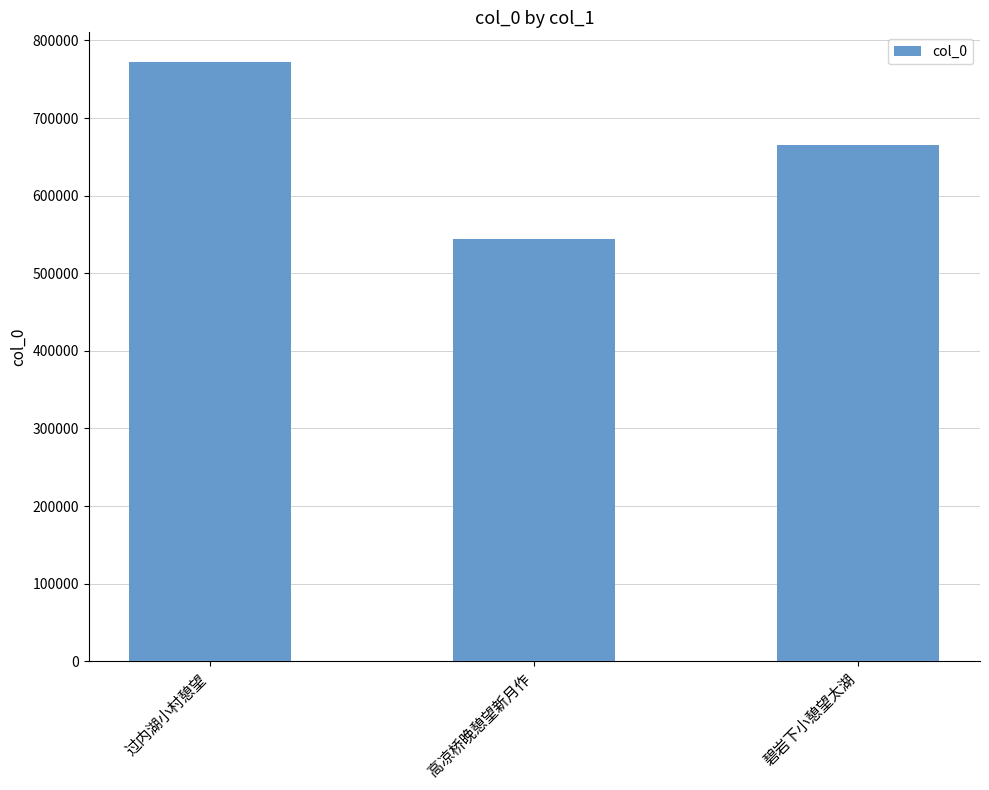

Rank the categories by value from highest to lowest.

过内湖小村憩望, 碧岩下小憩望太湖, 高凉桥晚憩望新月作